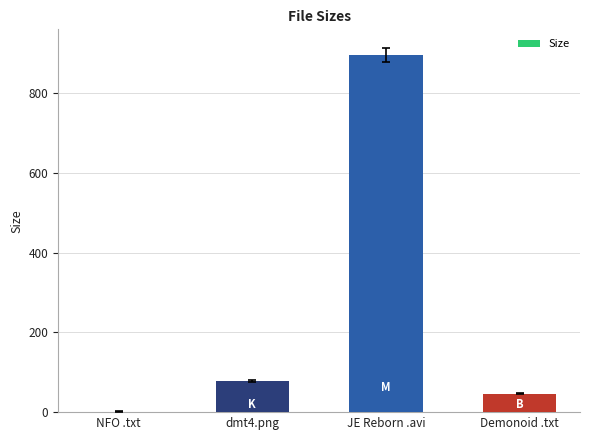

Reading left to right, extract all data points from this chart.

NFO .txt=1.6	dmt4.png=78.3	JE Reborn .avi=896.5	Demonoid .txt=46.0